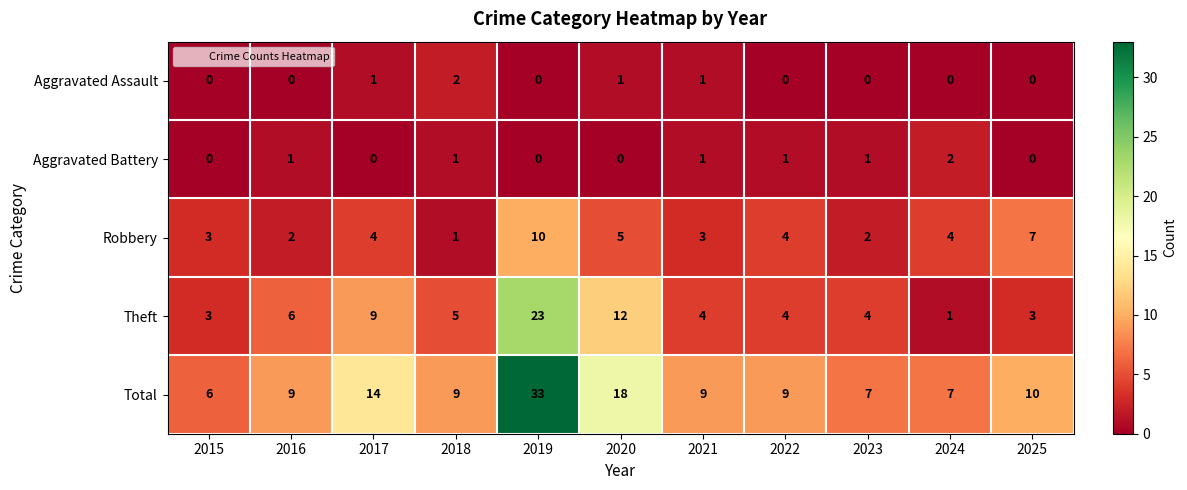

At how many categories does at least one series exceed 30?

1